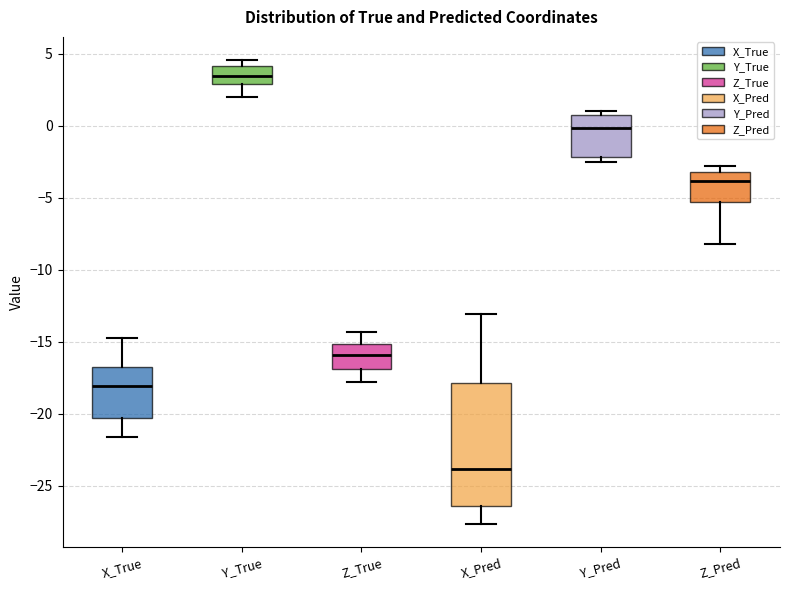

Where does the lower whisker of the box for Z_Pred end on the y-axis? The values are not printed on the chart, so give them approximately, as read against the axis.

-8.0